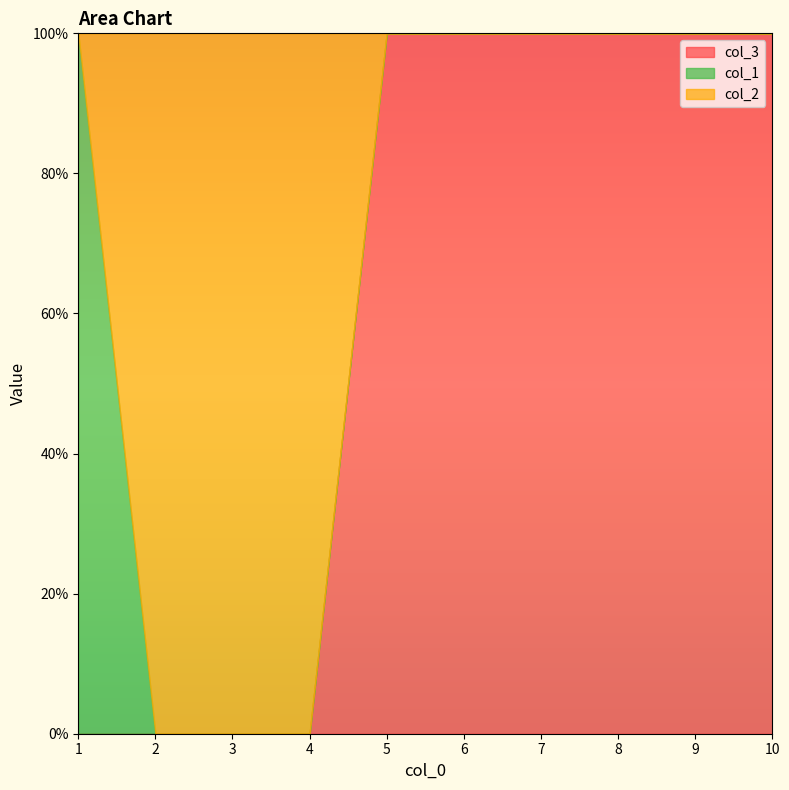

True or false: col_1 has a value of 0 at 5.

True